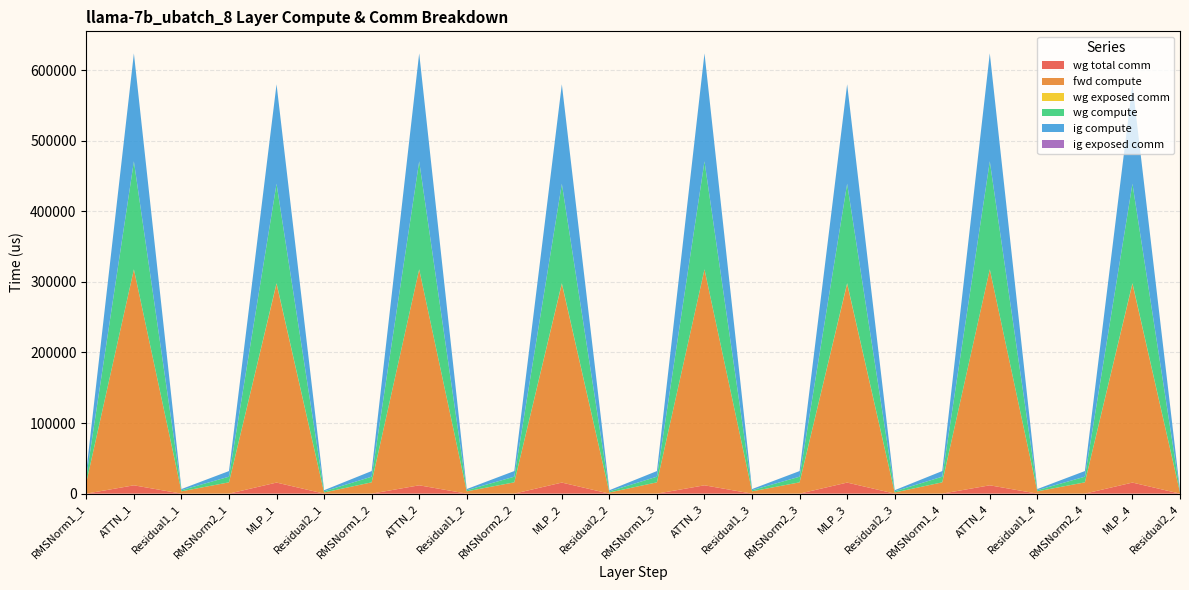

Reading left to right, list all the values displayed in this chart.

wg total comm: 0.0	11780.2	0.0	0.0	15648.0	0.0	0.0	11780.2	0.0	0.0	15648.0	0.0	0.0	11780.2	0.0	0.0	15648.0	0.0	0.0	11780.2	0.0	0.0	15648.0	0.0
fwd compute: 15990.8	305935.2	3237.5	15990.8	281752.4	1618.7	15990.8	305935.2	3237.5	15990.8	281752.4	1618.7	15990.8	305935.2	3237.5	15990.8	281752.4	1618.7	15990.8	305935.2	3237.5	15990.8	281752.4	1618.7
wg exposed comm: 0.0	0.0	0.0	0.0	672.5	0.0	0.0	0.0	0.0	0.0	672.5	0.0	0.0	0.0	0.0	0.0	672.5	0.0	0.0	0.0	0.0	0.0	672.5	0.0
wg compute: 7995.4	152967.6	1618.7	7995.4	140876.2	1618.7	7995.4	152967.6	1618.7	7995.4	140876.2	1618.7	7995.4	152967.6	1618.7	7995.4	140876.2	1618.7	7995.4	152967.6	1618.7	7995.4	140876.2	1618.7
ig compute: 7995.4	152967.6	1618.7	7995.4	140876.2	1618.7	7995.4	152967.6	1618.7	7995.4	140876.2	1618.7	7995.4	152967.6	1618.7	7995.4	140876.2	1618.7	7995.4	152967.6	1618.7	7995.4	140876.2	1618.7
ig exposed comm: 0.0	0.0	0.0	0.0	0.0	0.0	0.0	0.0	0.0	0.0	0.0	0.0	0.0	0.0	0.0	0.0	0.0	0.0	0.0	0.0	0.0	0.0	0.0	0.0